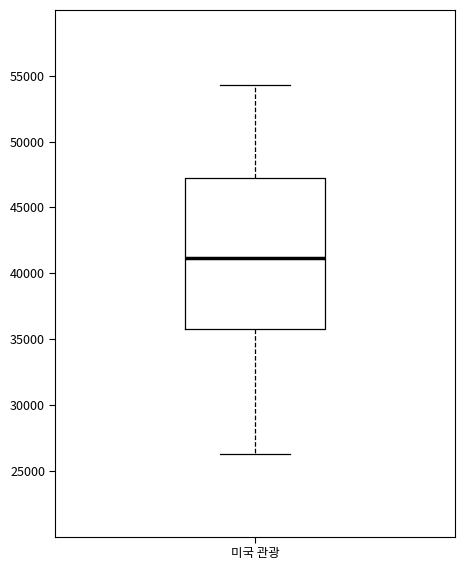

Where is the upper edge of the box for 미국 관광 on the y-axis? The values are not printed on the chart, so give them approximately, as read against the axis.

47500